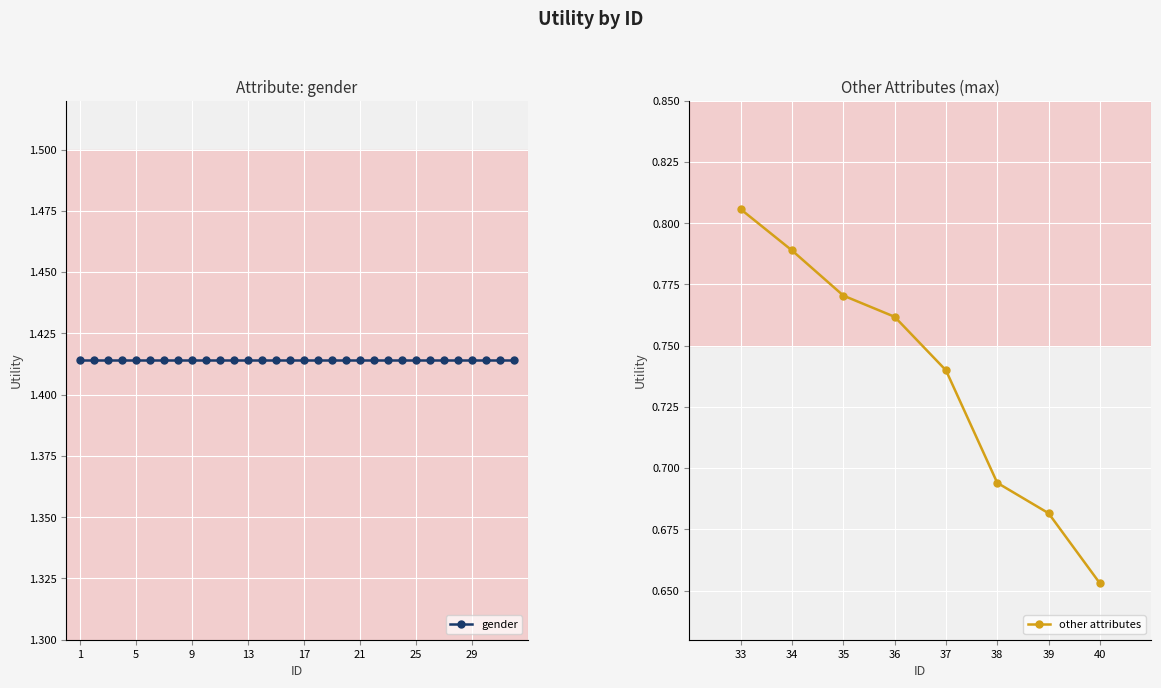

What is the difference between the maximum and minimum values?

0.2